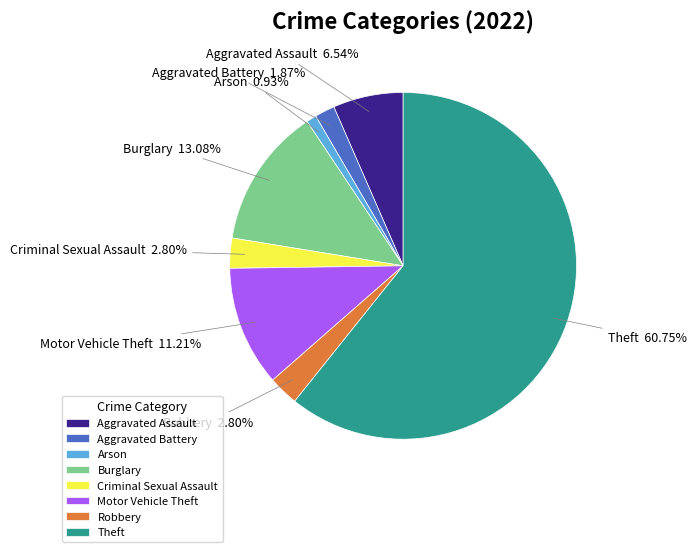

Which category accounts for the majority?

Theft